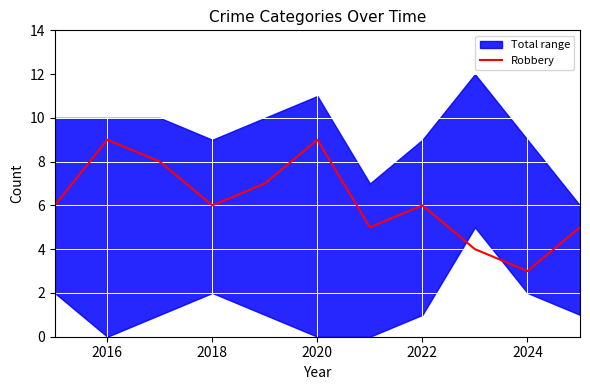

What is the highest value of the Robbery series?

9